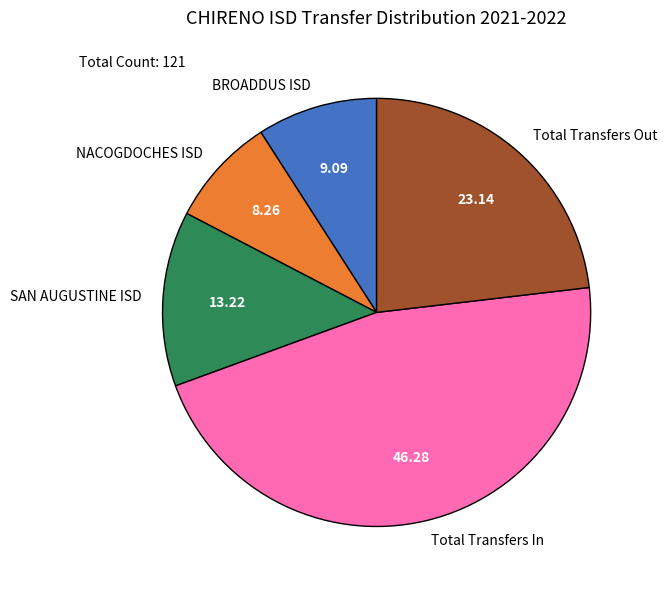

Which slice is the smallest?

NACOGDOCHES ISD